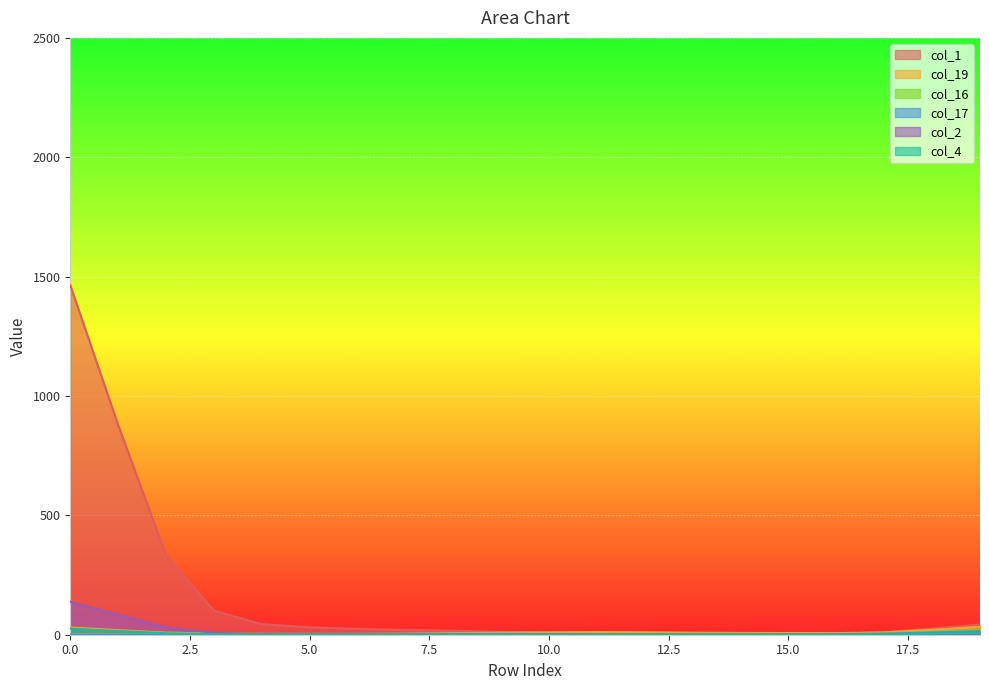

Which series has the largest total across all categories?

col_1